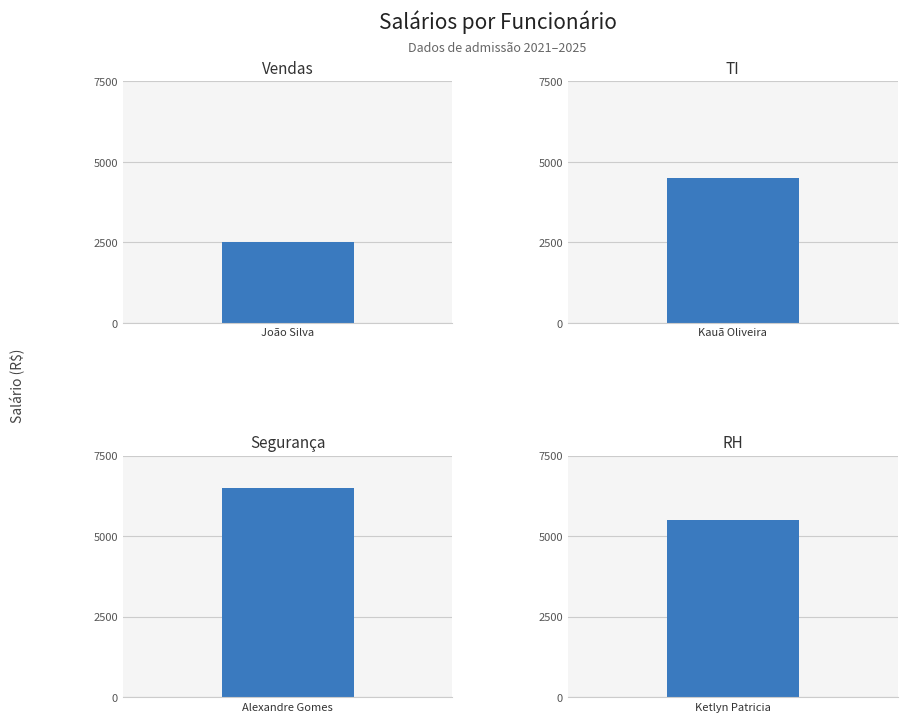

Is it true that the value at Ketlyn Patricia is 5500?

True